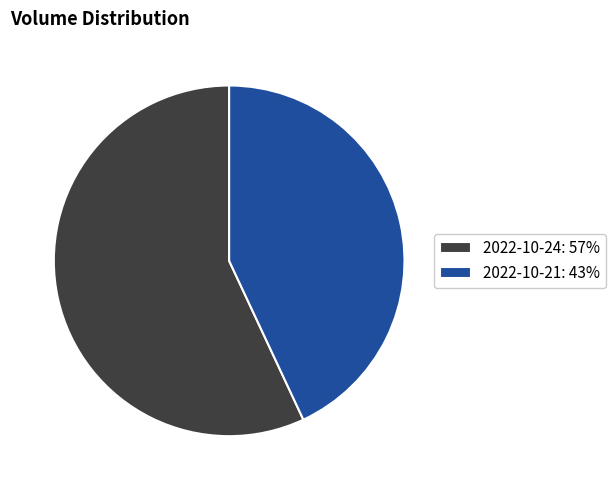

True or false: 2022-10-21: 43% accounts for 43% of the total.

True